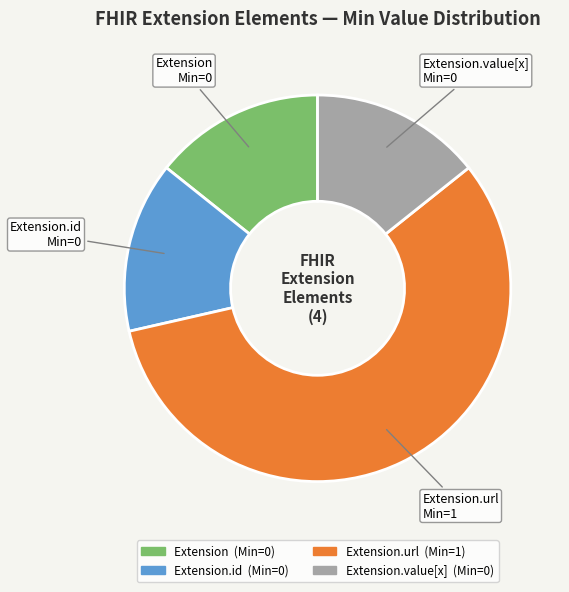

Is there any slice that represents more than half of the pie?

Yes